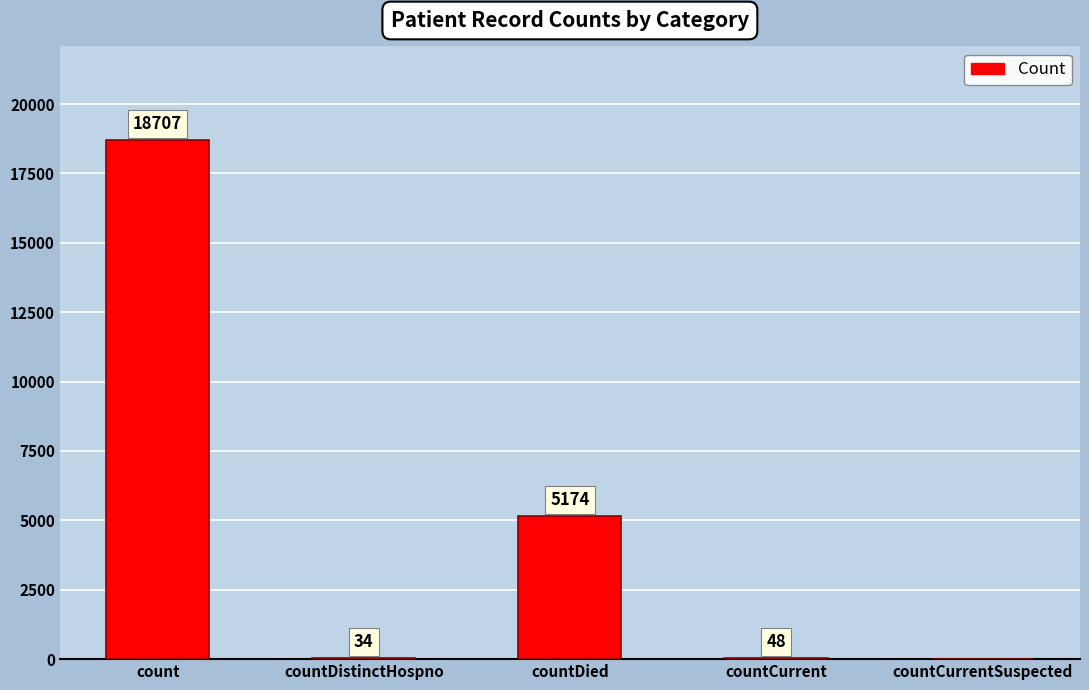

What is the greatest value displayed?

18707